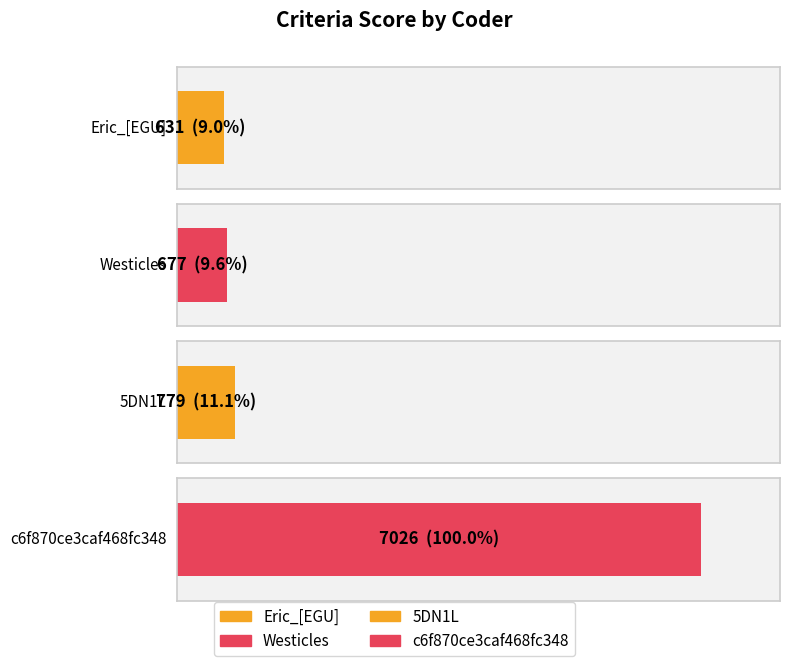

What is the sum of all values?

9113